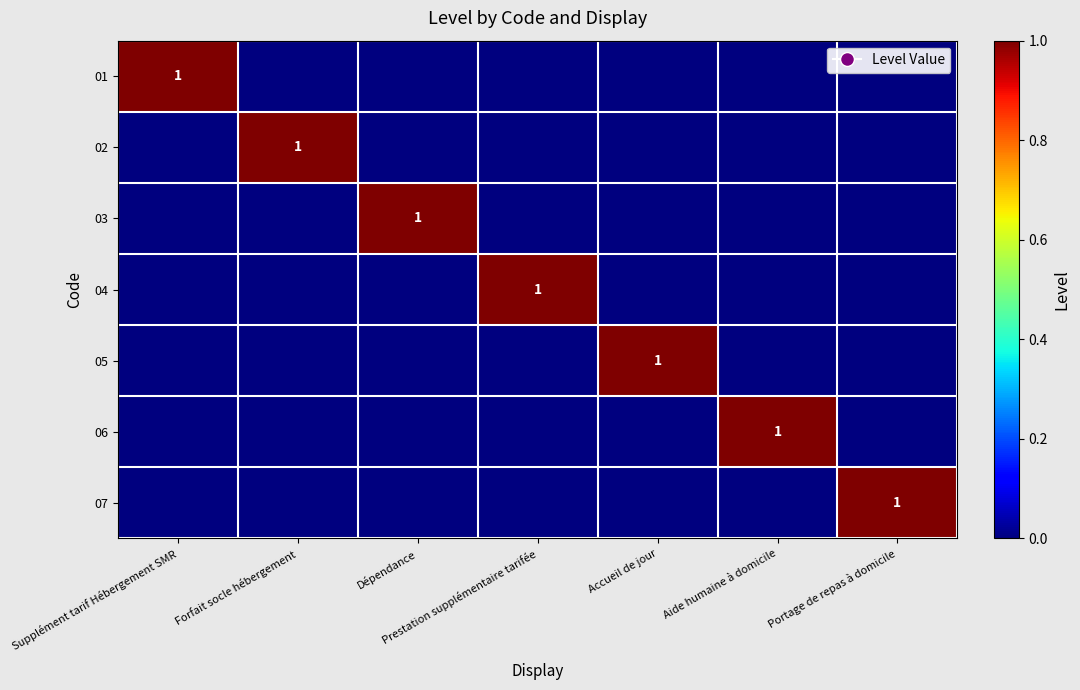

What is the difference between the highest and lowest values at Accueil de jour?

1